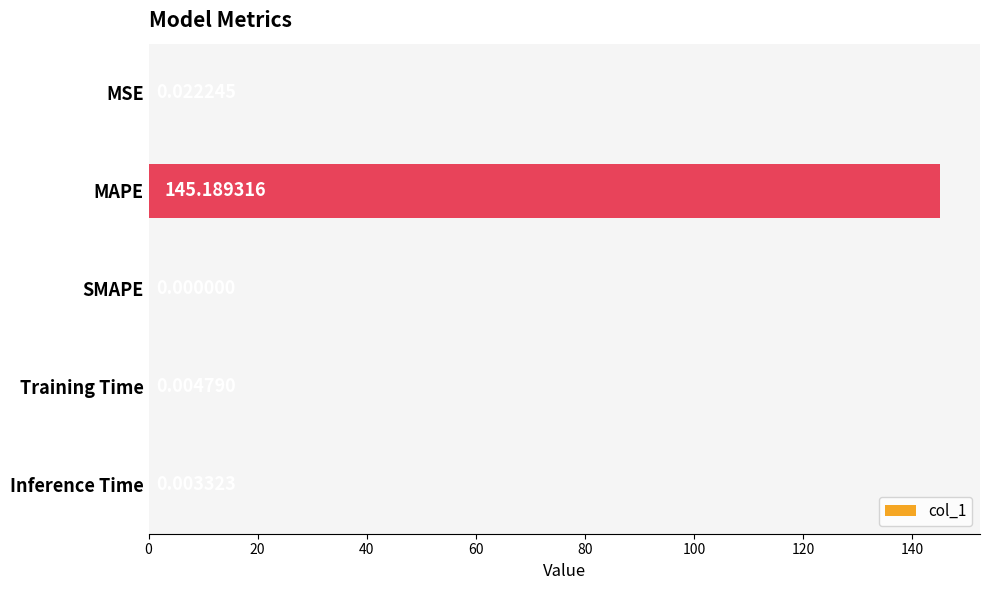

Which category has the highest value across all series?

MAPE